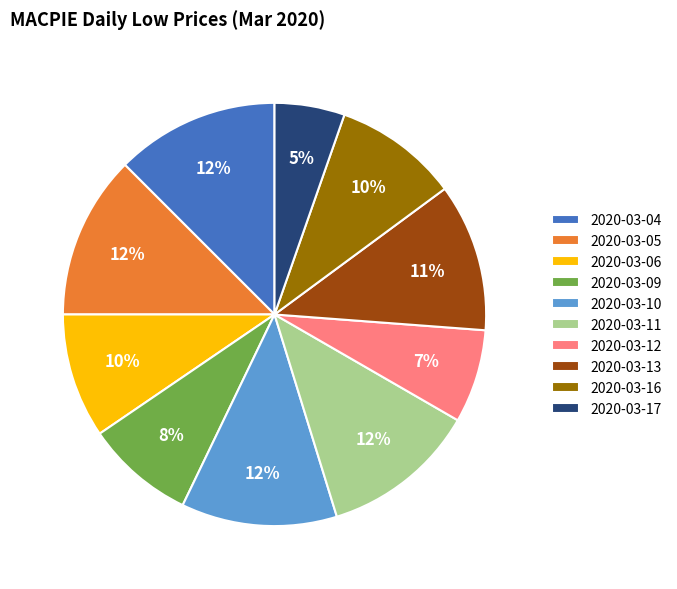

To the nearest percent, what portion does 2020-03-16 represent?

10%